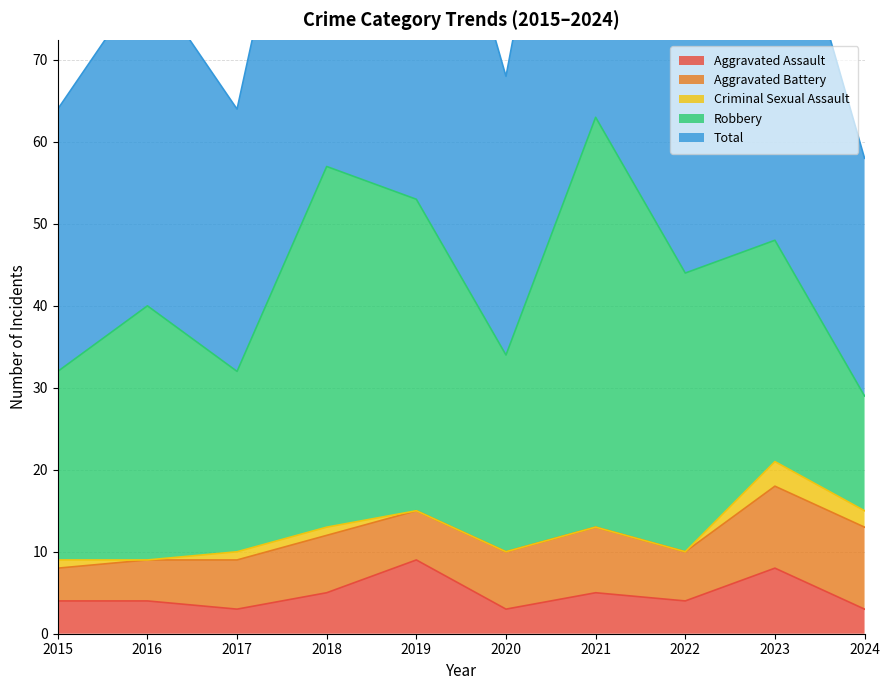

True or false: Aggravated Battery and Robbery cross at least once.

False